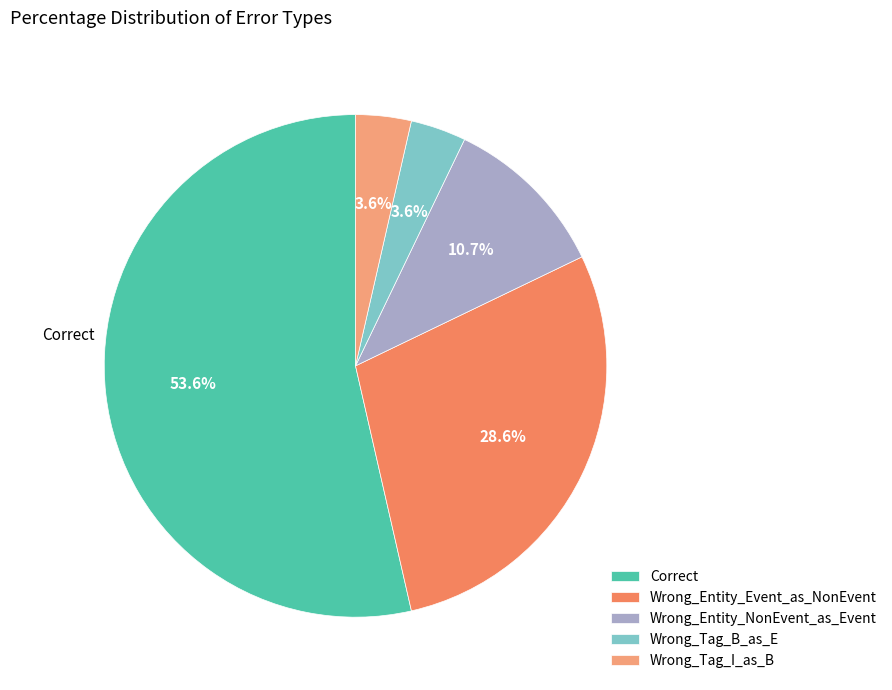

Rank the categories by value from lowest to highest.

Wrong_Tag_B_as_E, Wrong_Tag_I_as_B, Wrong_Entity_NonEvent_as_Event, Wrong_Entity_Event_as_NonEvent, Correct